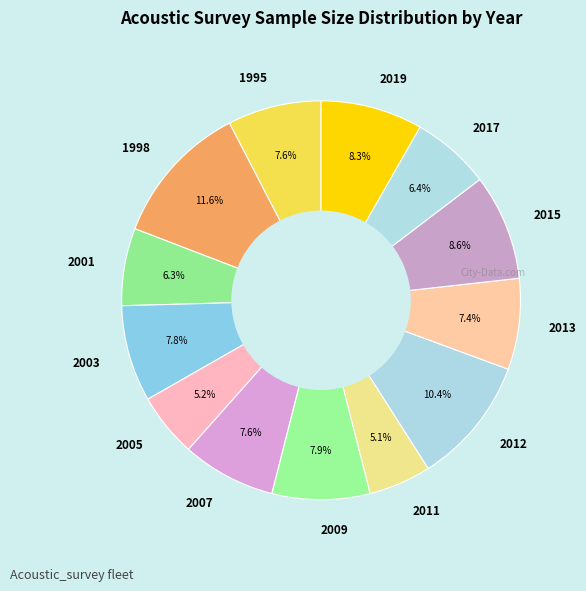

Does 2001 account for over 50% of the chart?

No